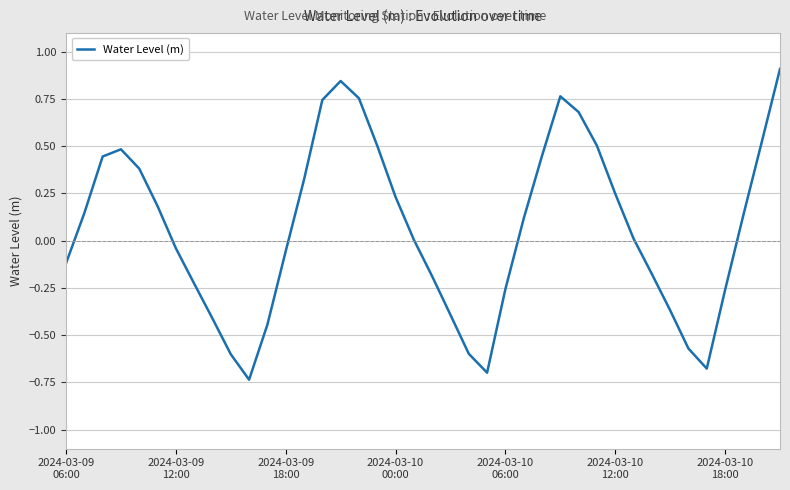

What is the maximum value shown in the chart?

0.9